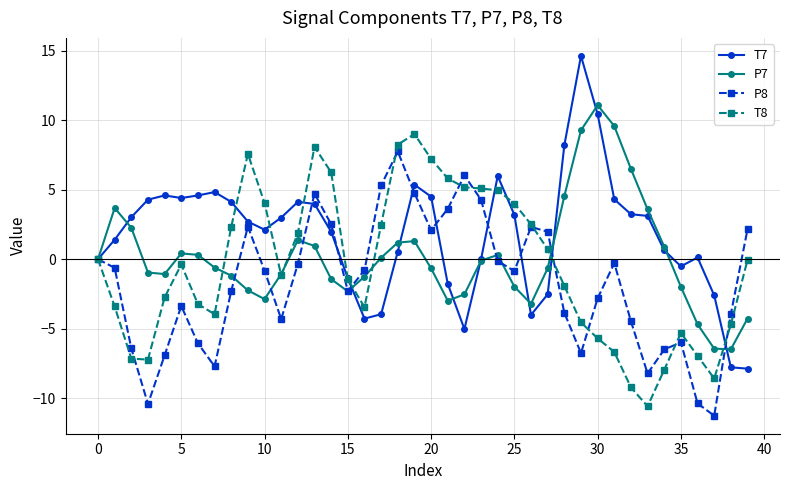

True or false: T7 has more than 1 interior local peaks.

True